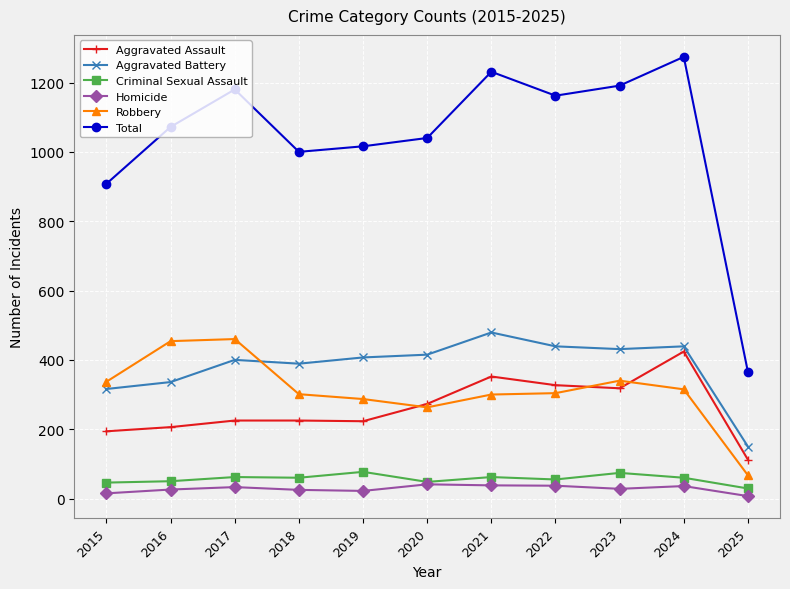

Which series changed the most between 2022 and 2025?

Total